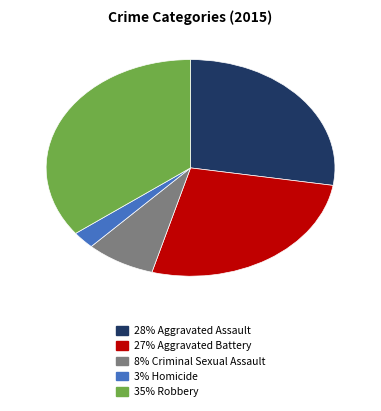

Which has a higher value, 27% Aggravated Battery or 3% Homicide?

27% Aggravated Battery